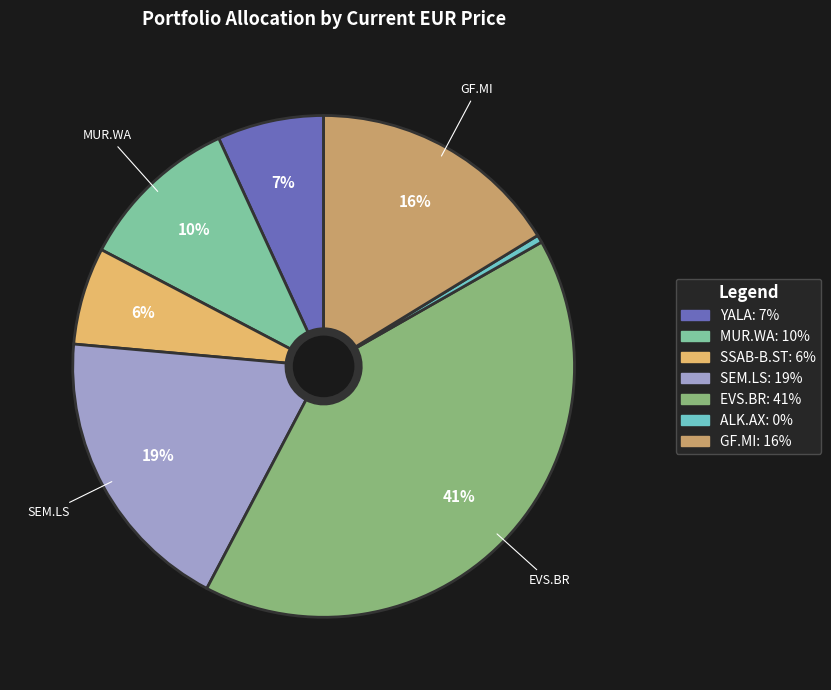

Which category has the smallest portion of the pie?

ALK.AX